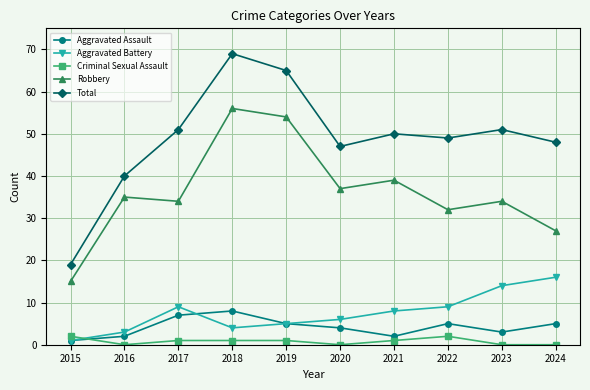

True or false: Criminal Sexual Assault and Robbery intersect in this chart.

False